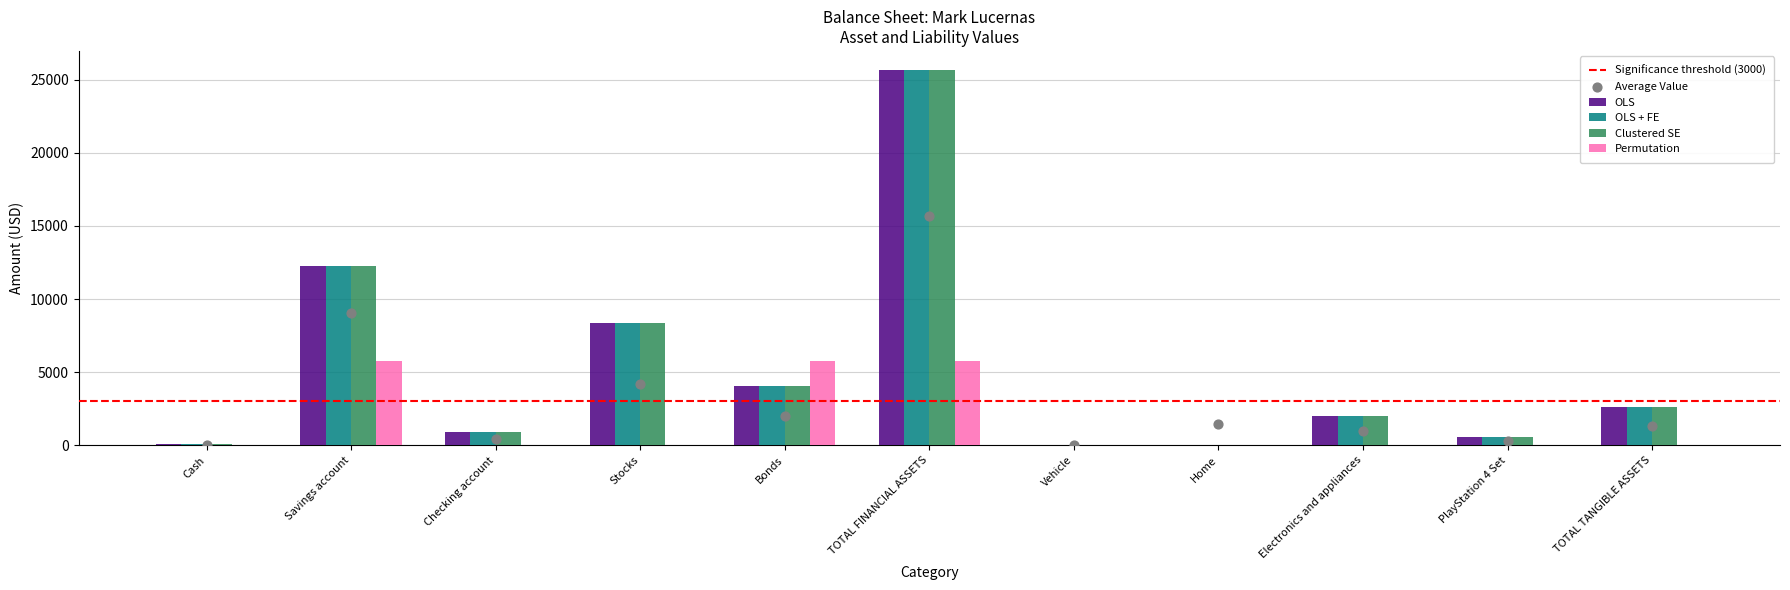

Which series reaches the maximum Y coordinate?

OLS